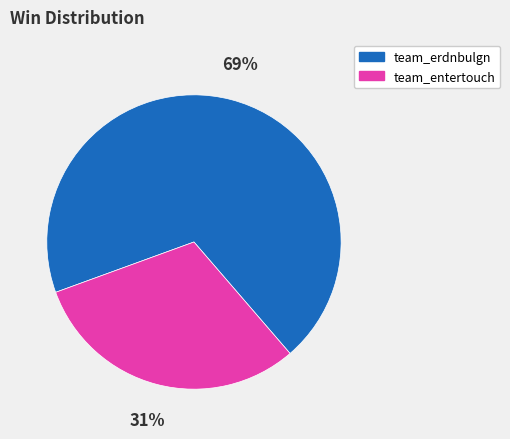

Does team_erdnbulgn represent more than half of the total?

Yes